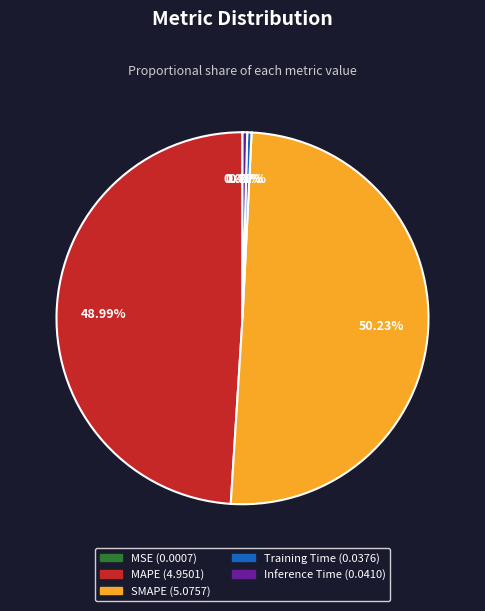

How much of the chart is everything except SMAPE?

49.8%